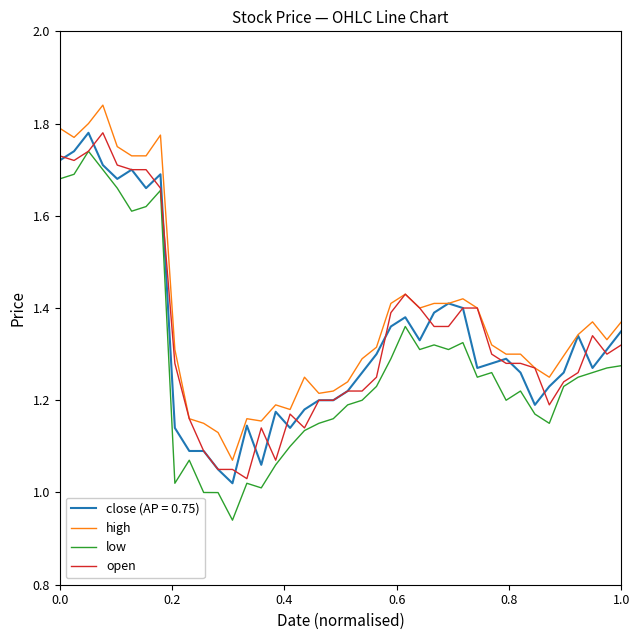

Does the chart have visible grid lines?

No